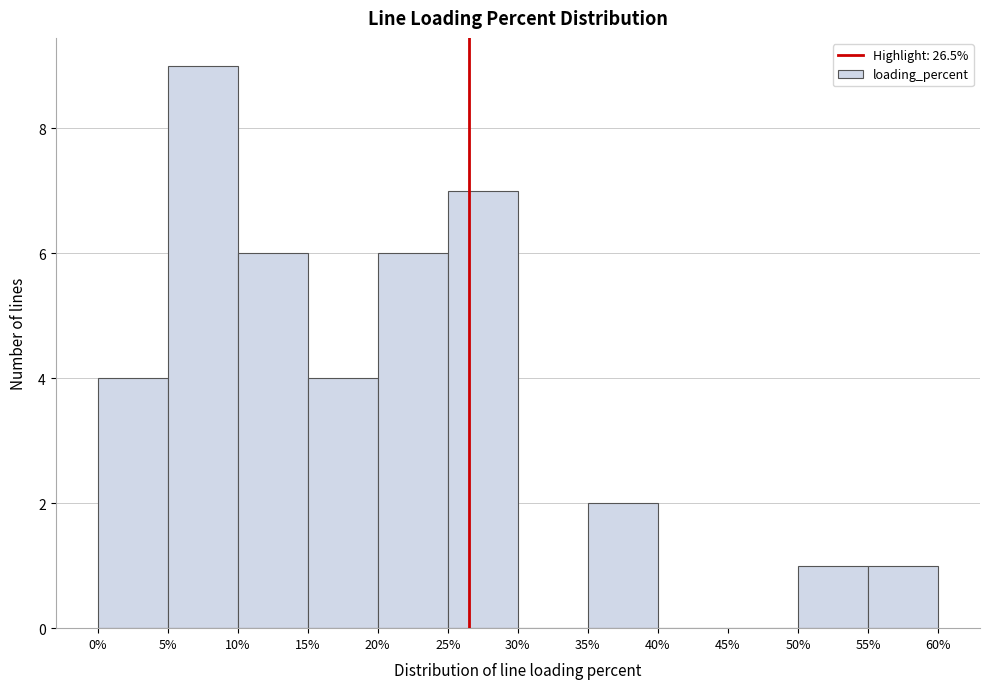

Reading left to right, transcribe this chart: for each bar, give the range it covers on the x-axis and its height. The values are not printed on the chart, so give them approximately, as read against the axis.

0% to 5%: 4
5% to 10%: 9
10% to 15%: 6
15% to 20%: 4
20% to 25%: 6
25% to 30%: 7
30% to 35%: 0
35% to 40%: 2
40% to 45%: 0
45% to 50%: 0
50% to 55%: 1
55% to 60%: 1